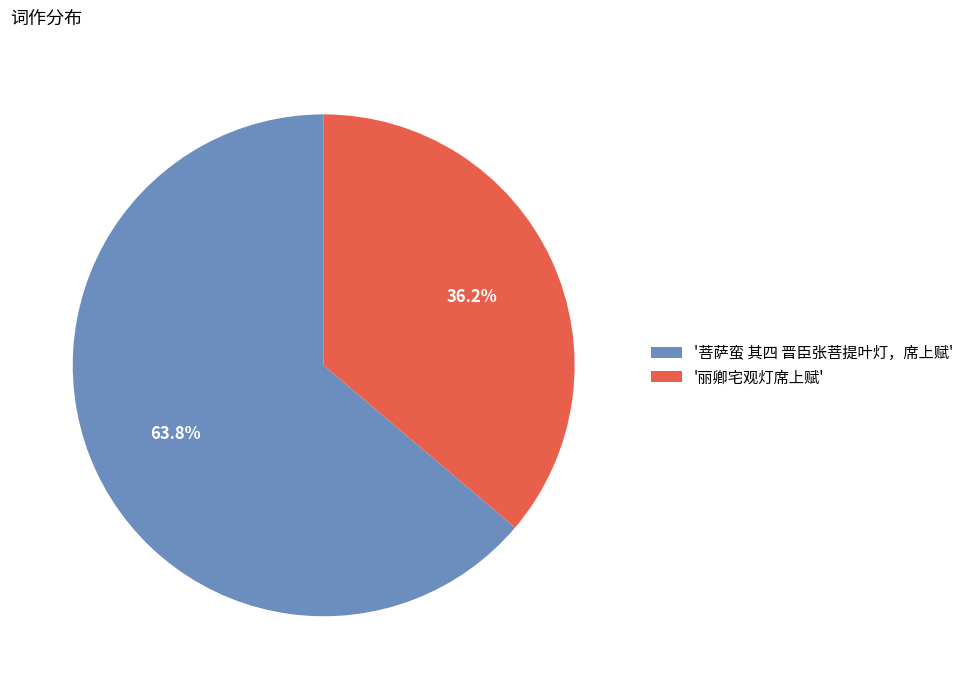

Rank the categories by value from lowest to highest.

'丽卿宅观灯席上赋', '菩萨蛮 其四 晋臣张菩提叶灯，席上赋'